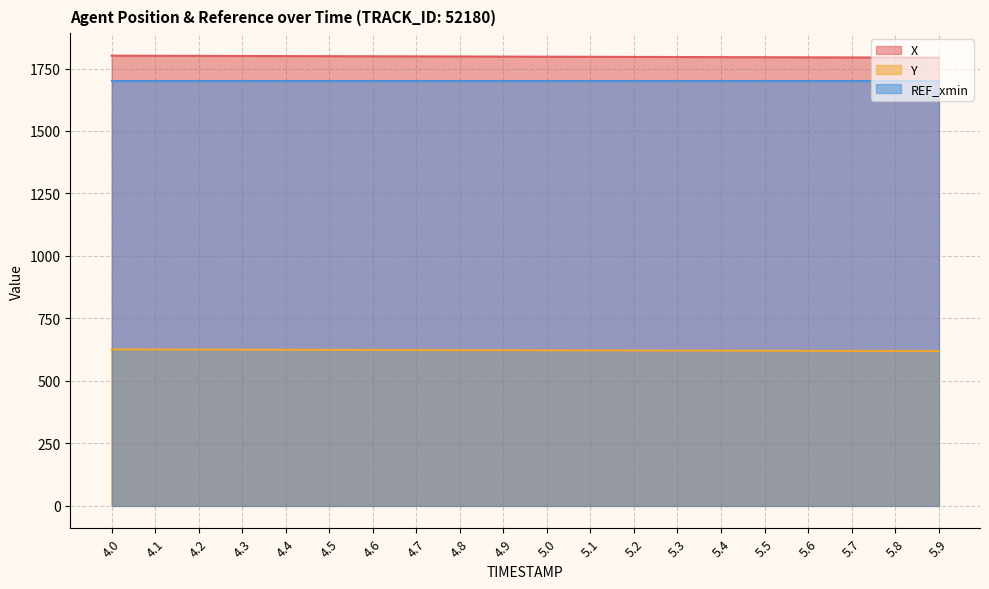

What is the difference between the highest and lowest values at 4.6?

1175.5